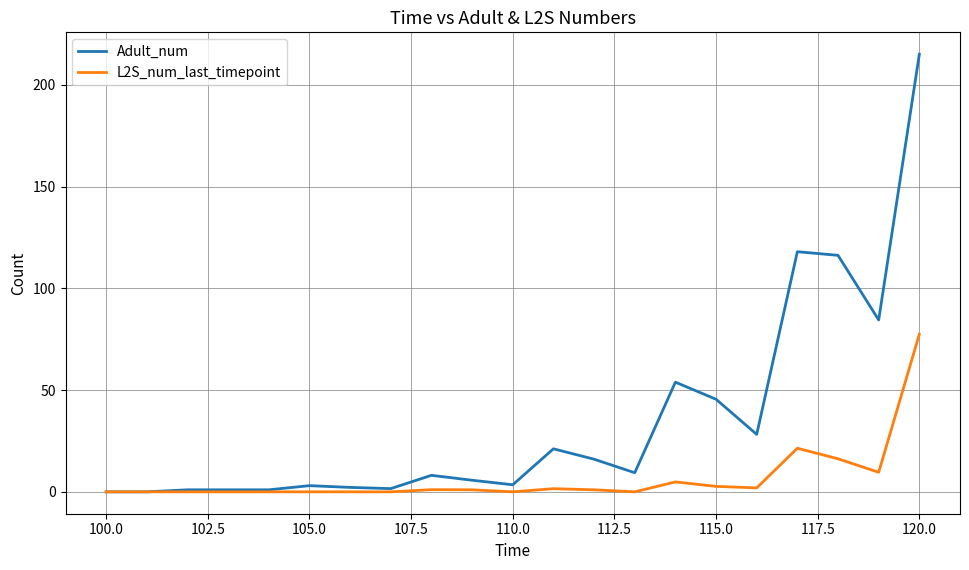

Rank the series by their average value, from highest to lowest.

Adult_num, L2S_num_last_timepoint